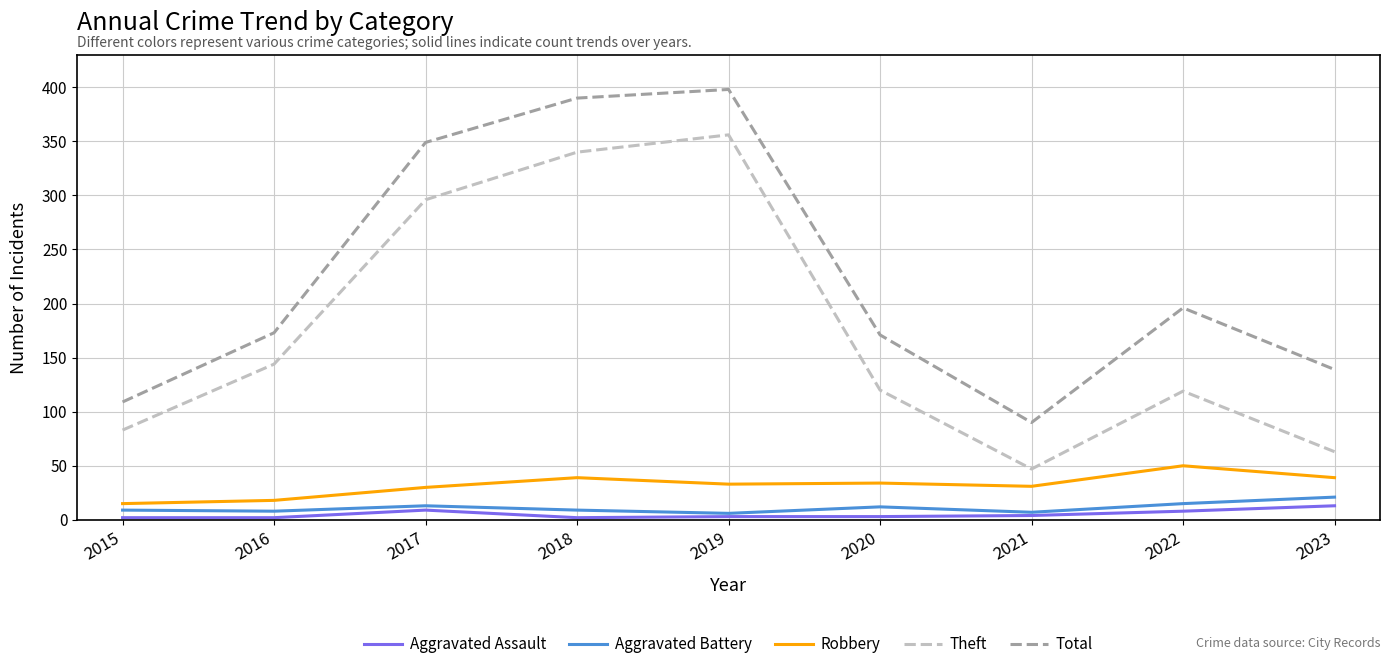

True or false: Robbery has a value of 50 at 2022.

True